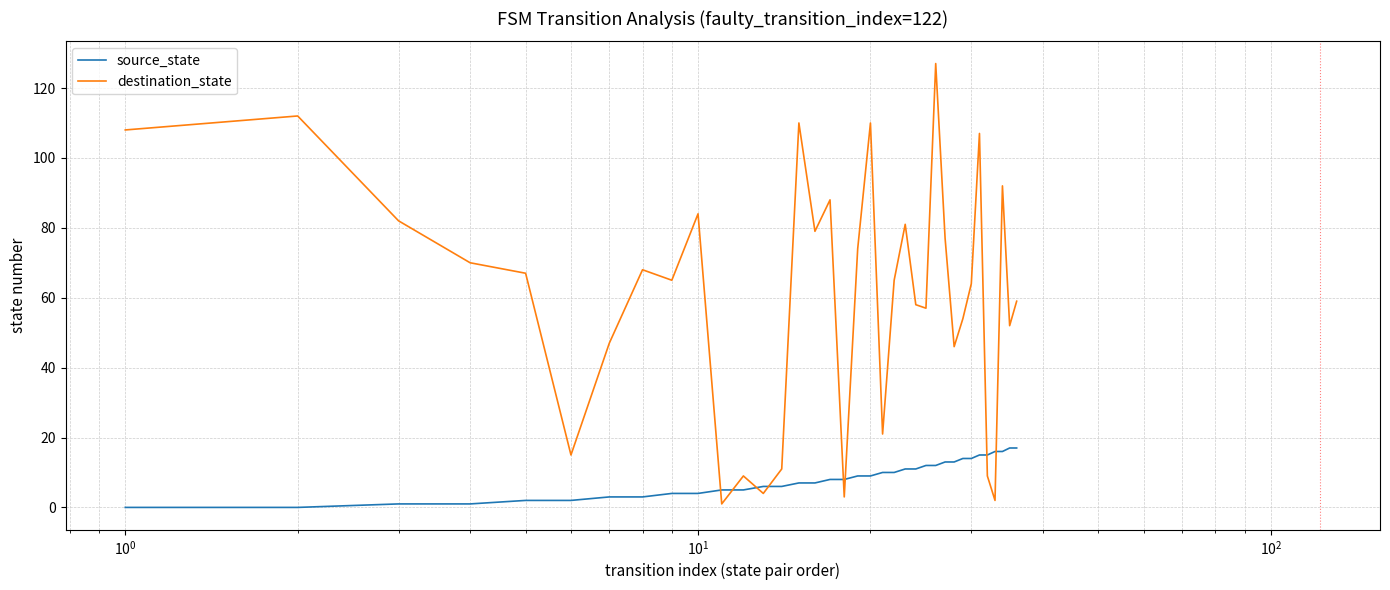

What are all the series names shown in the legend?

source_state, destination_state